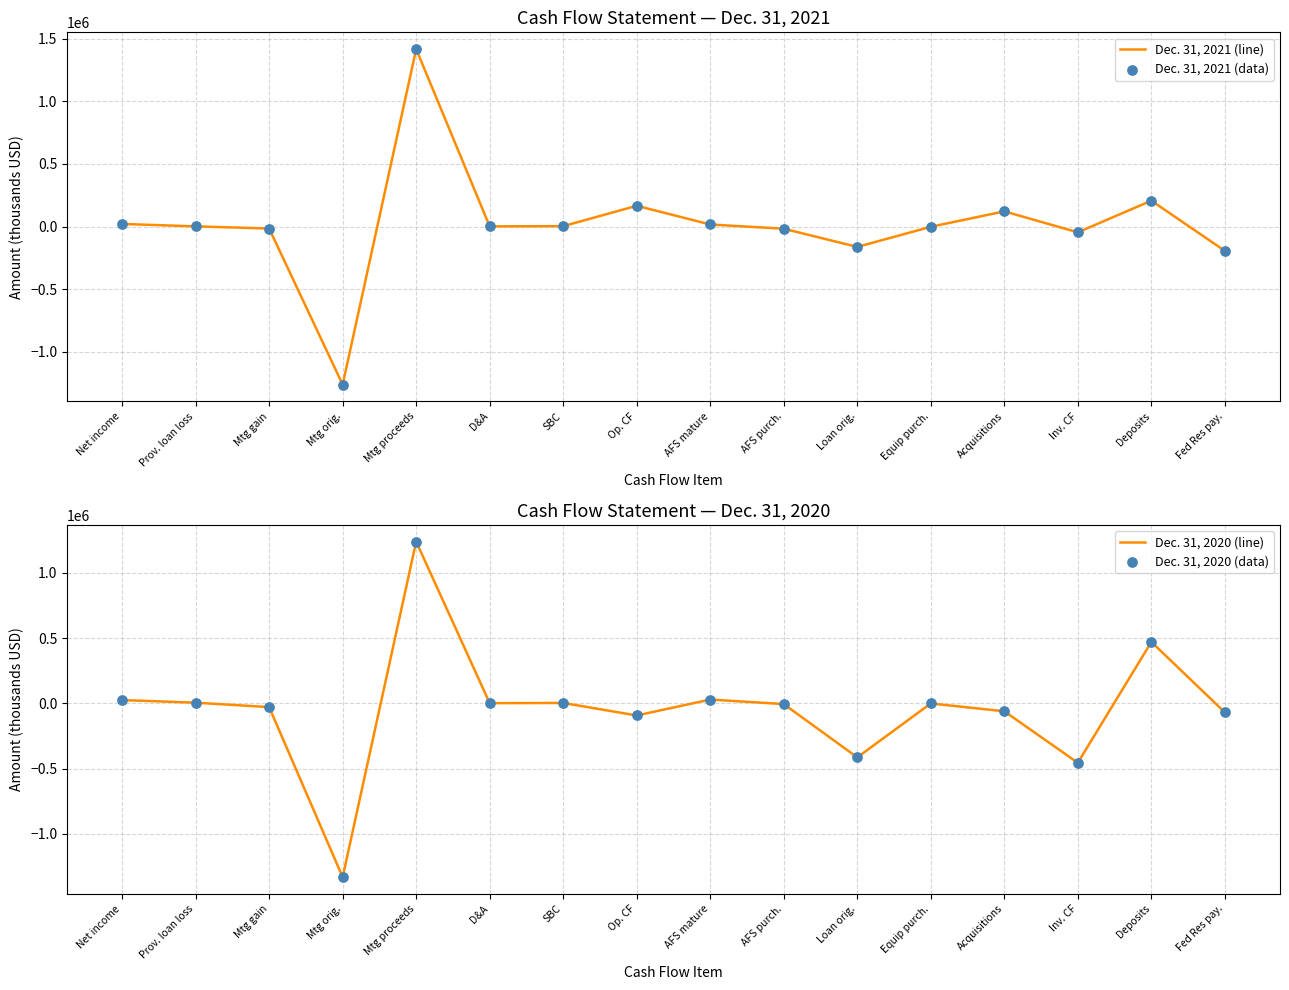

What are all the series names shown in the legend?

Dec. 31, 2021 (line), Dec. 31, 2021 (data), Dec. 31, 2020 (line), Dec. 31, 2020 (data)